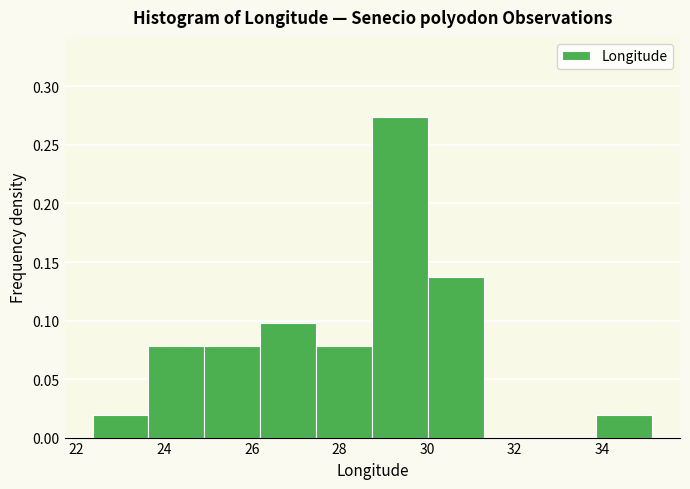

Reading left to right, list every bar in this chart as the range it spans on the x-axis followed by its height. Neither the bar edges nor the heights are printed on the chart, so give them approximately, as read against the axes.

22.4 to 23.6: 0.020
23.6 to 25.0: 0.080
25.0 to 26.2: 0.080
26.2 to 27.4: 0.100
27.4 to 28.8: 0.080
28.8 to 30.0: 0.275
30.0 to 31.4: 0.135
31.4 to 32.6: 0
32.6 to 33.8: 0
33.8 to 35.2: 0.020